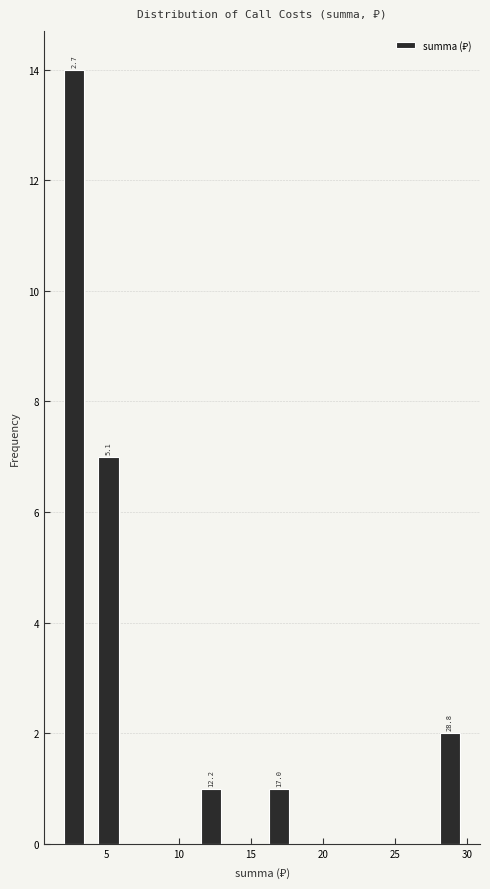

Which range on the x-axis has the tallest bar?

1.5 to 4.0